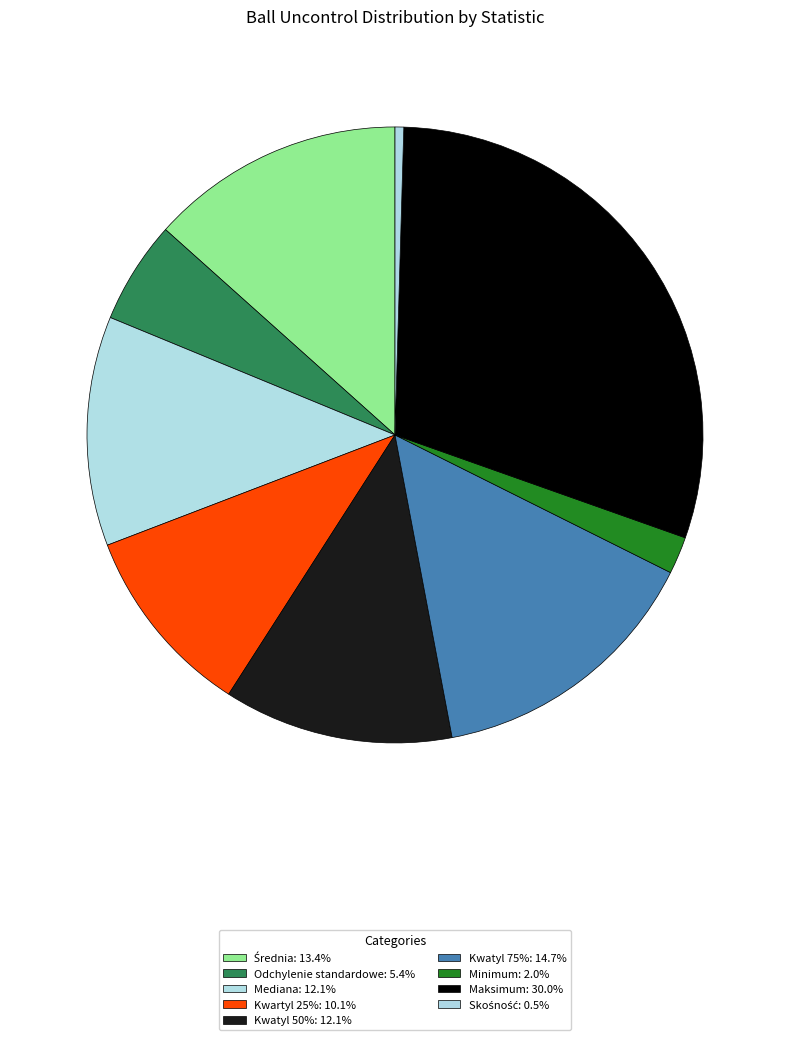

Which category has the biggest portion of the pie?

Maksimum